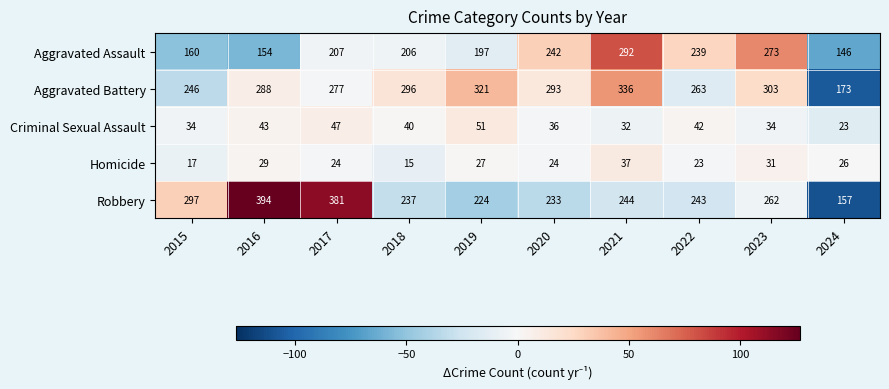

Where is Robbery nearest to the value 275?

2023